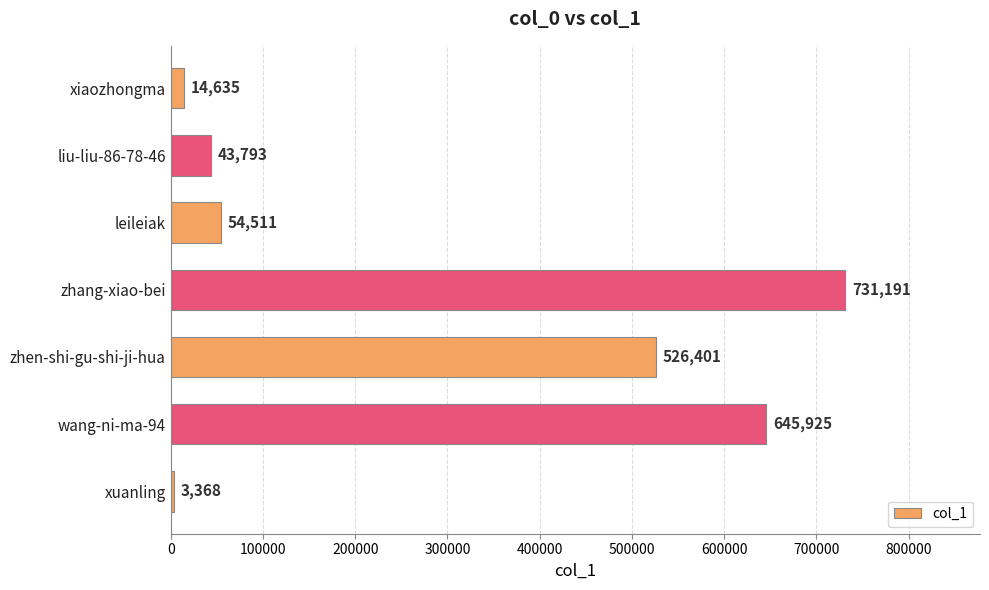

List the labels in order of value, largest first.

zhang-xiao-bei, wang-ni-ma-94, zhen-shi-gu-shi-ji-hua, leileiak, liu-liu-86-78-46, xiaozhongma, xuanling